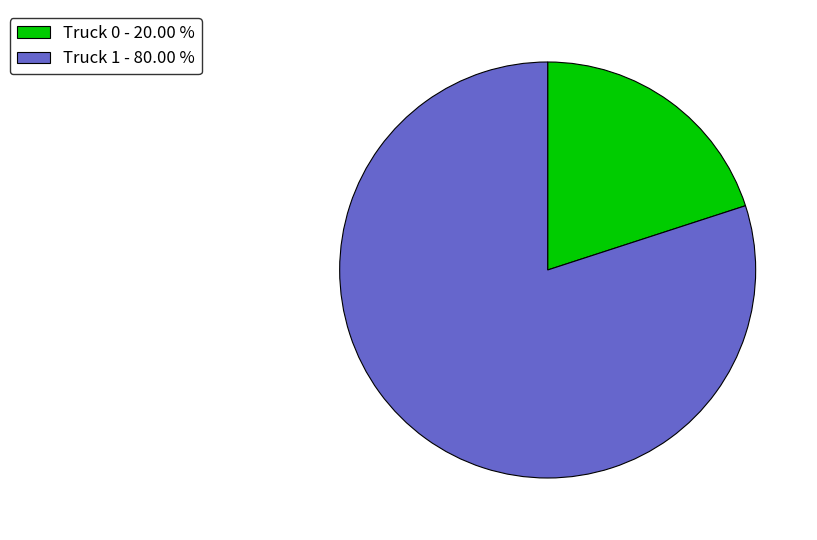

Is it true that Truck 1 is 80% of the pie?

True